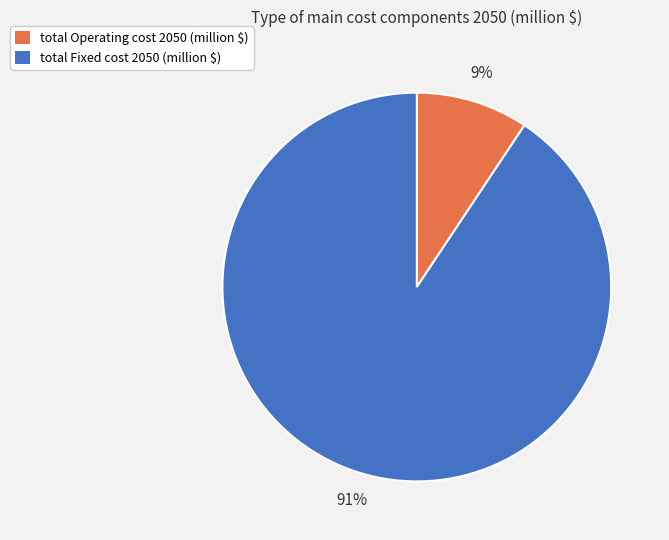

Is it true that total Fixed cost 2050 (million $) is 97% of the pie?

False